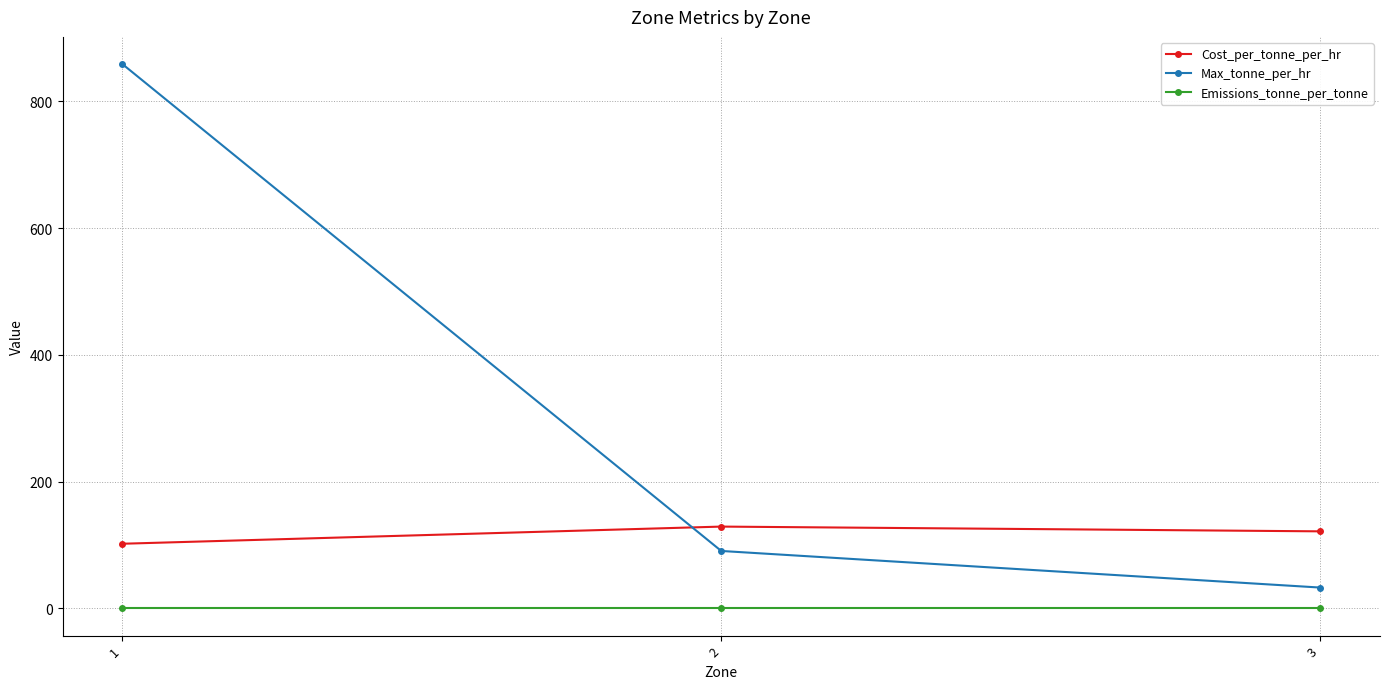

What is the sum of all Cost_per_tonne_per_hr values?

352.6